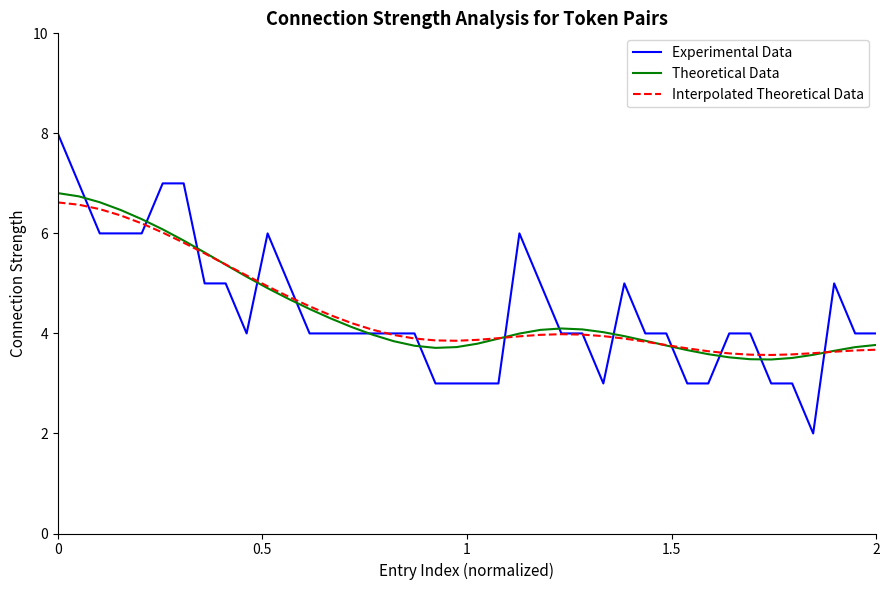

Which series has the largest range (max minus min)?

Experimental Data